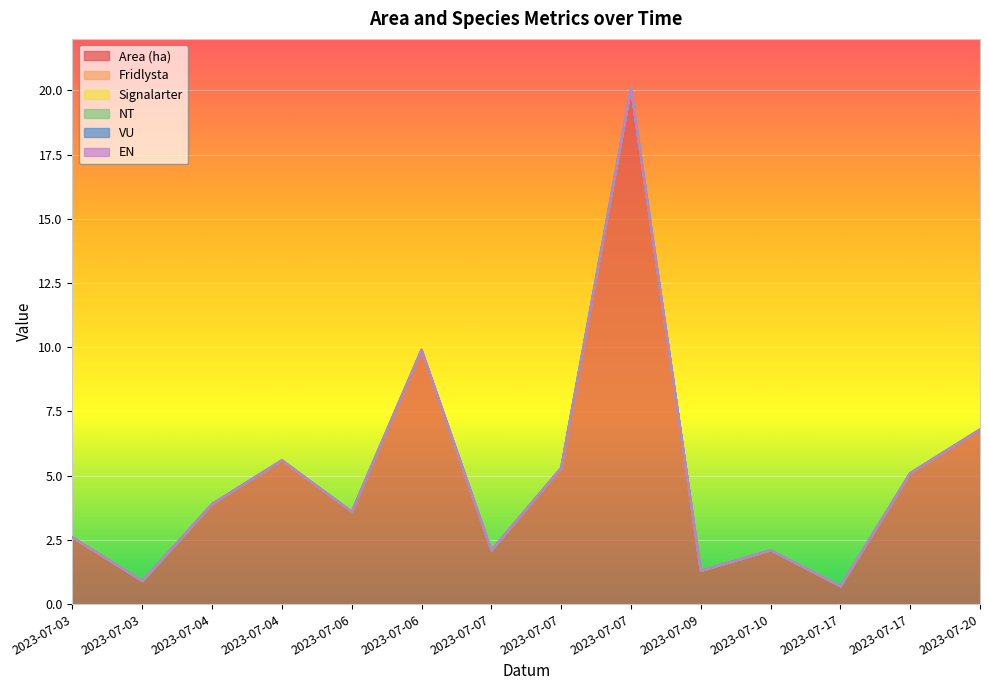

True or false: NT and Area (ha) intersect in this chart.

False